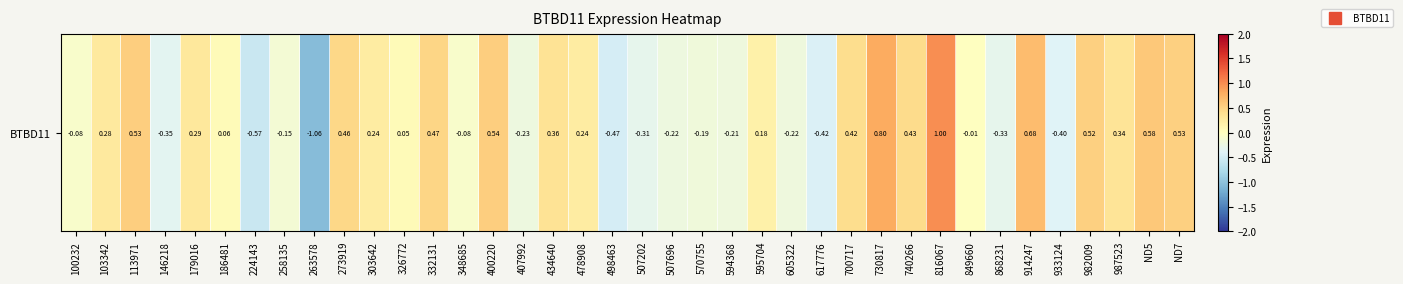

What is the sum of the values at 407992 and 179016?

0.1